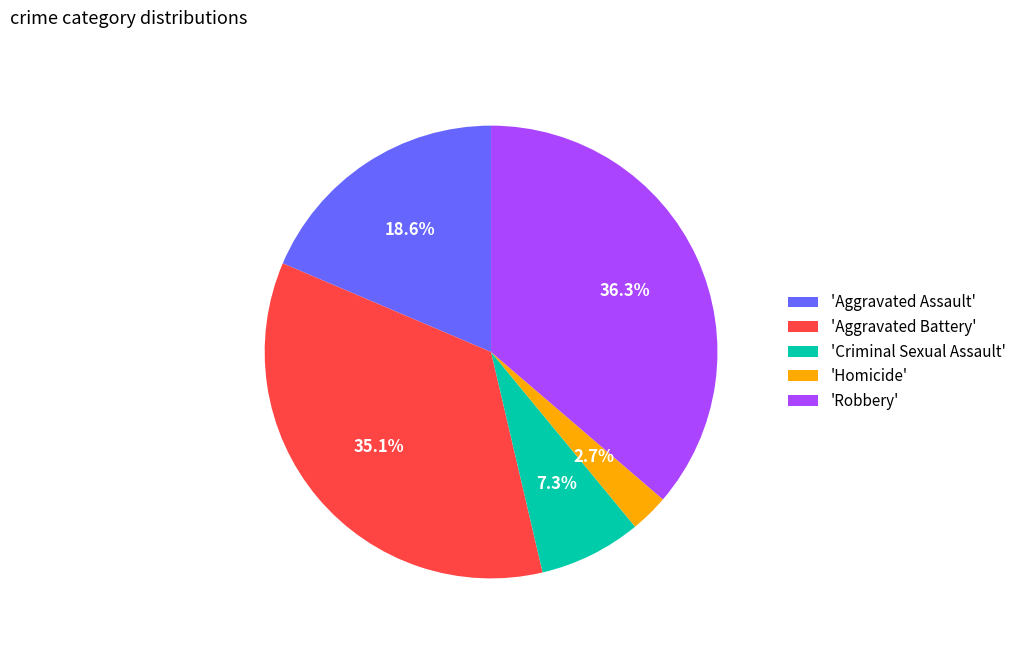

How many segments does this pie chart have?

5